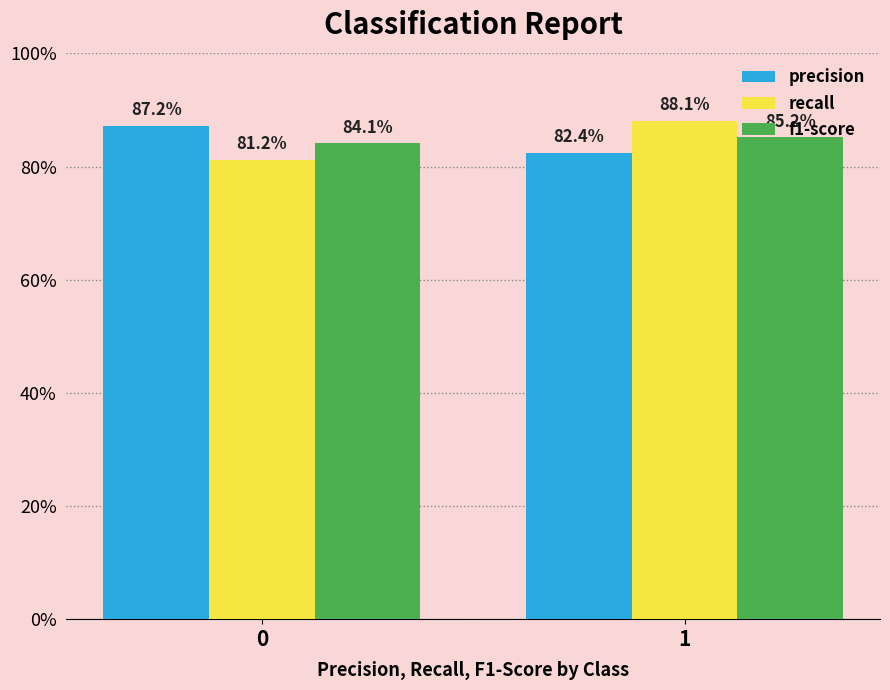

What is the maximum value for precision?

0.9